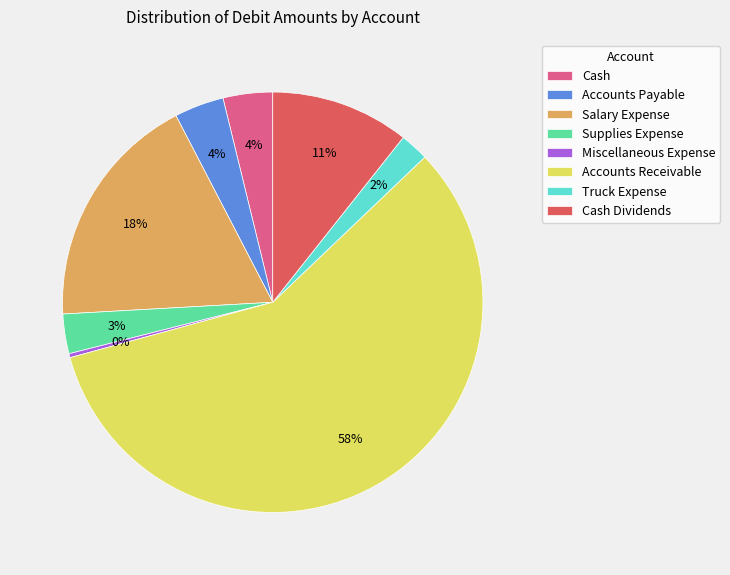

To the nearest percent, what is the average slice percentage?

12%